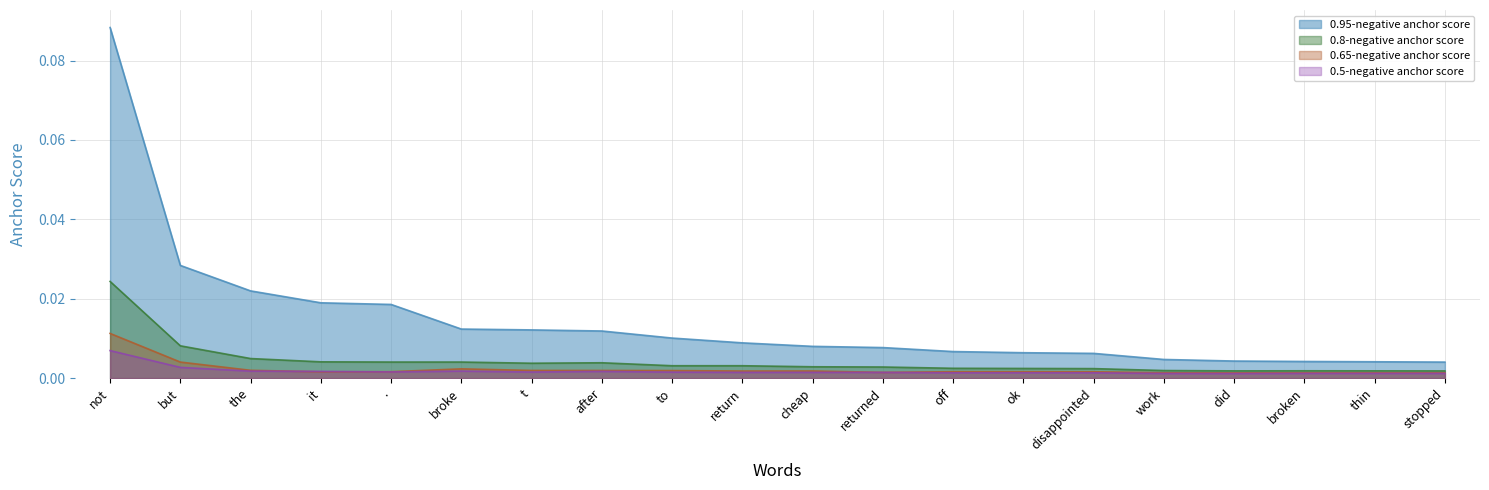

What is the maximum value shown in the chart?

0.1